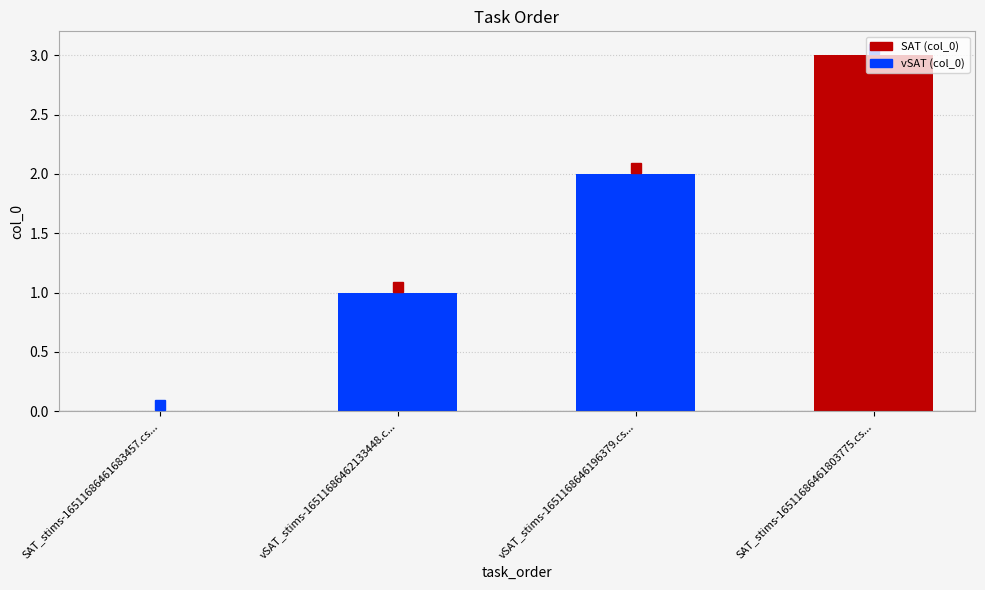

How many categories are shown in the chart?

4